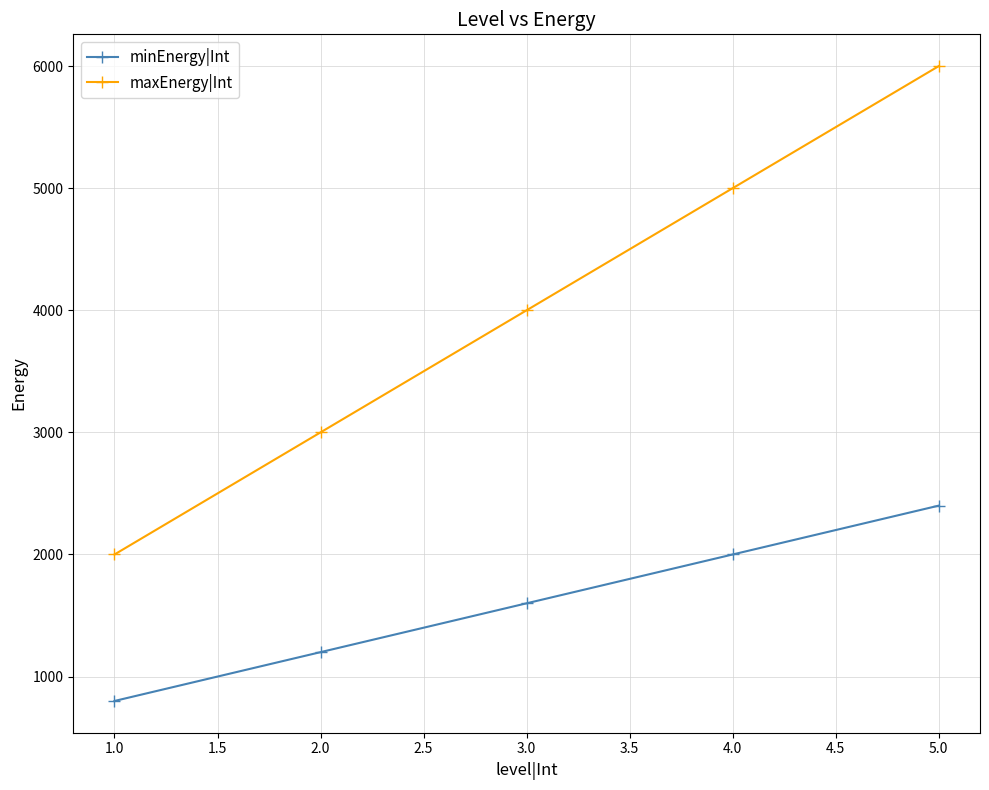

Reading left to right, what are all the values shown in this chart?

minEnergy|Int: 800	1200	1600	2000	2400
maxEnergy|Int: 2000	3000	4000	5000	6000